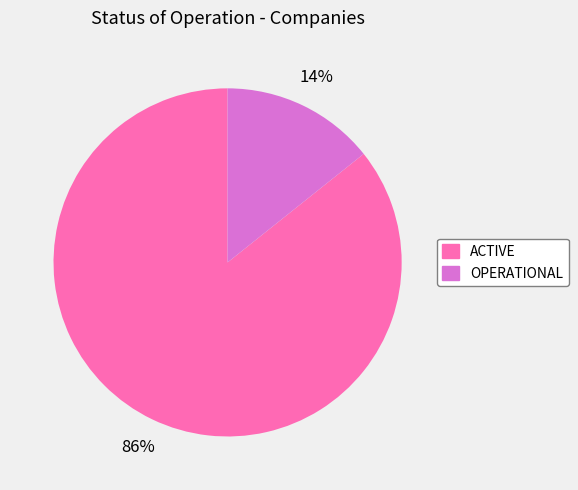

Does ACTIVE represent more than half of the total?

Yes